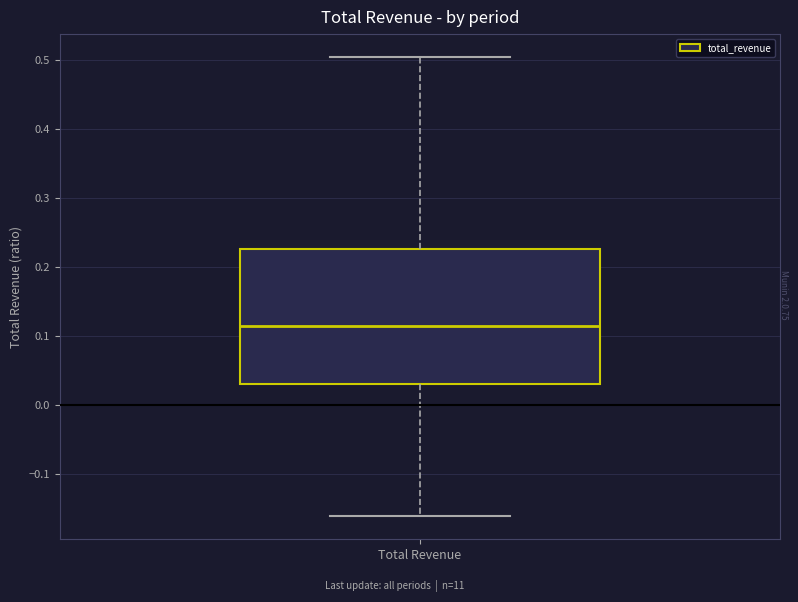

Where does the upper whisker of the box for Total Revenue end on the y-axis? The values are not printed on the chart, so give them approximately, as read against the axis.

0.50